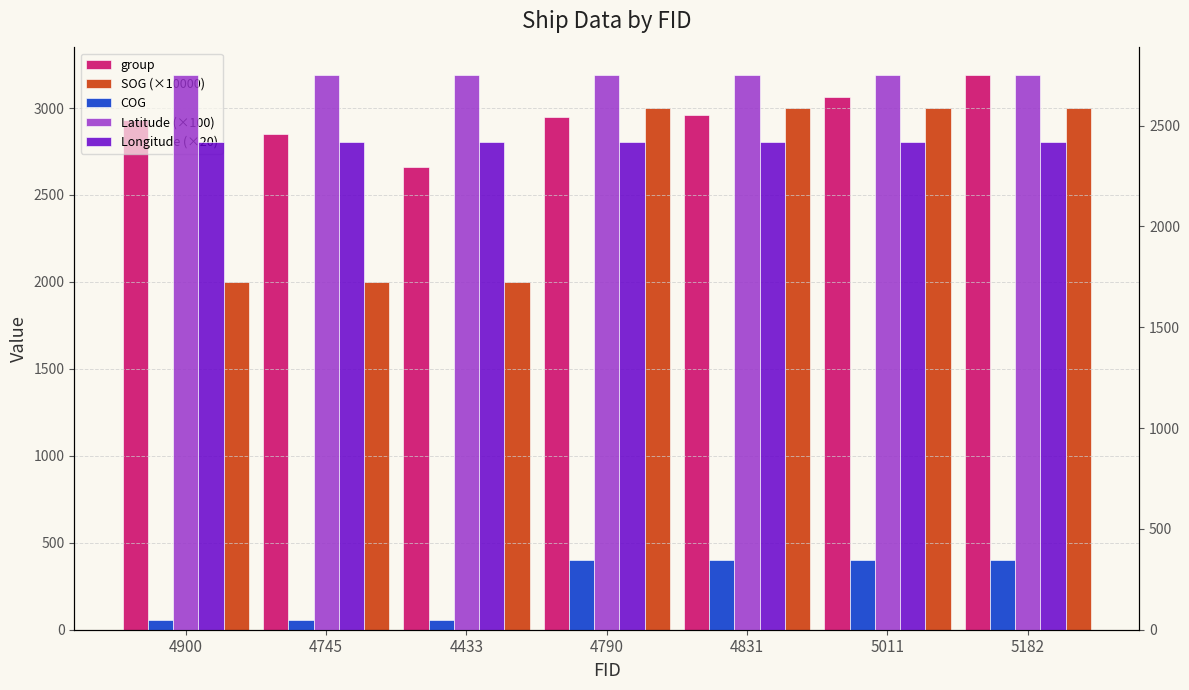

The value of group at 4790 is 2951.0. True or false?

True